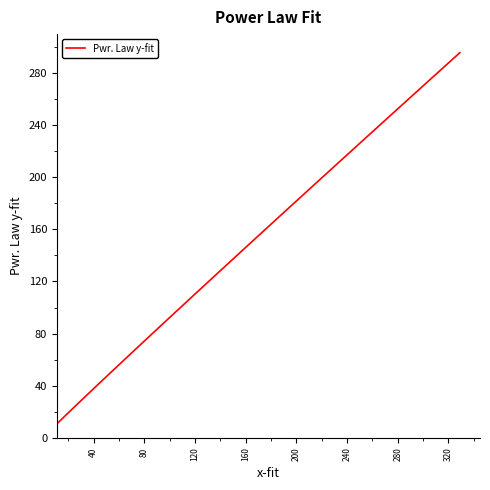

True or false: the data has more than 0 interior local peaks.

False